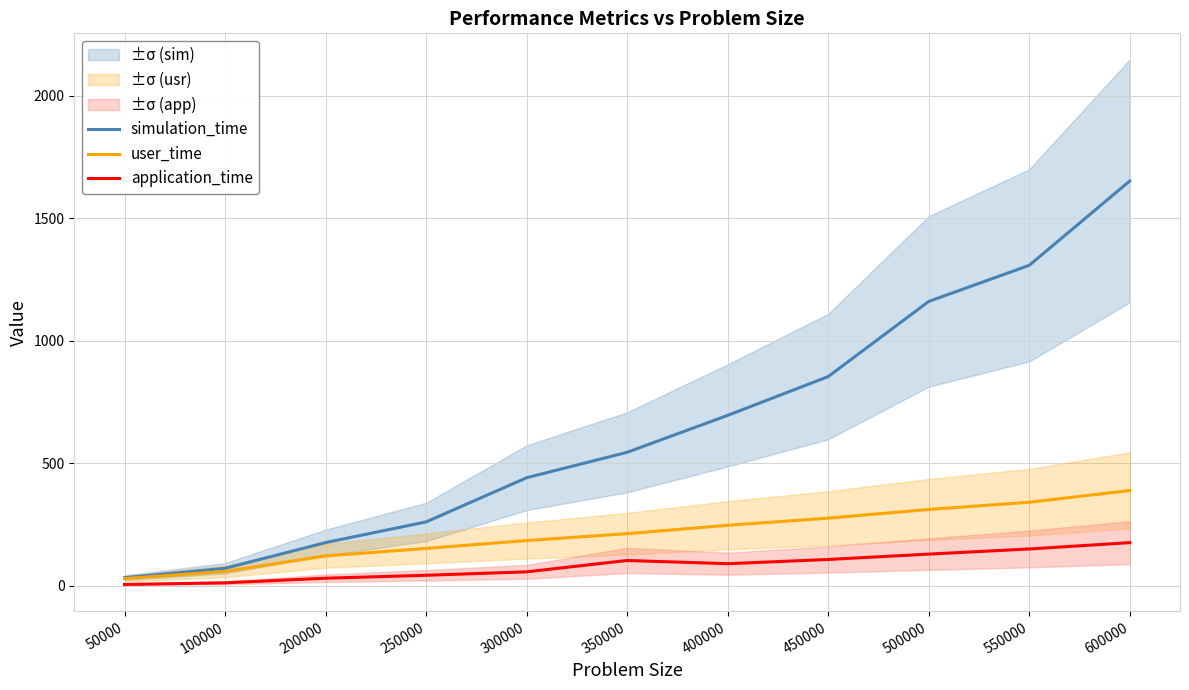

True or false: user_time and simulation_time intersect in this chart.

False